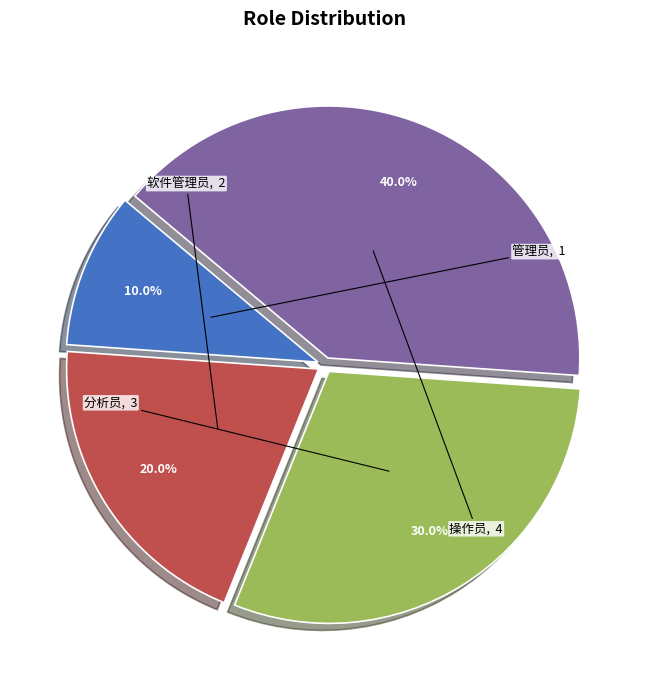

What is the smallest slice in the pie chart?

管理员